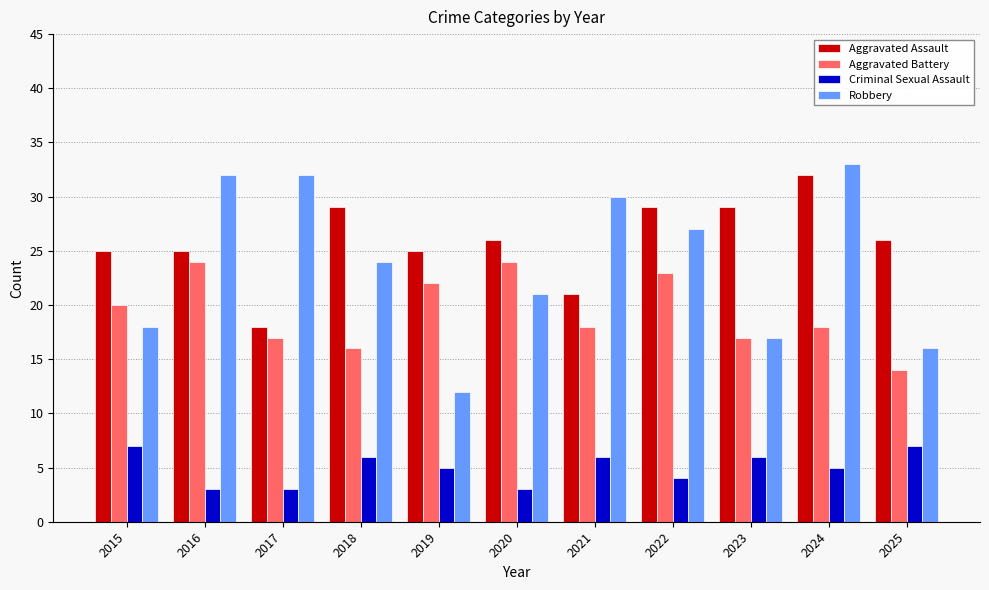

At how many categories does at least one series exceed 28?

7